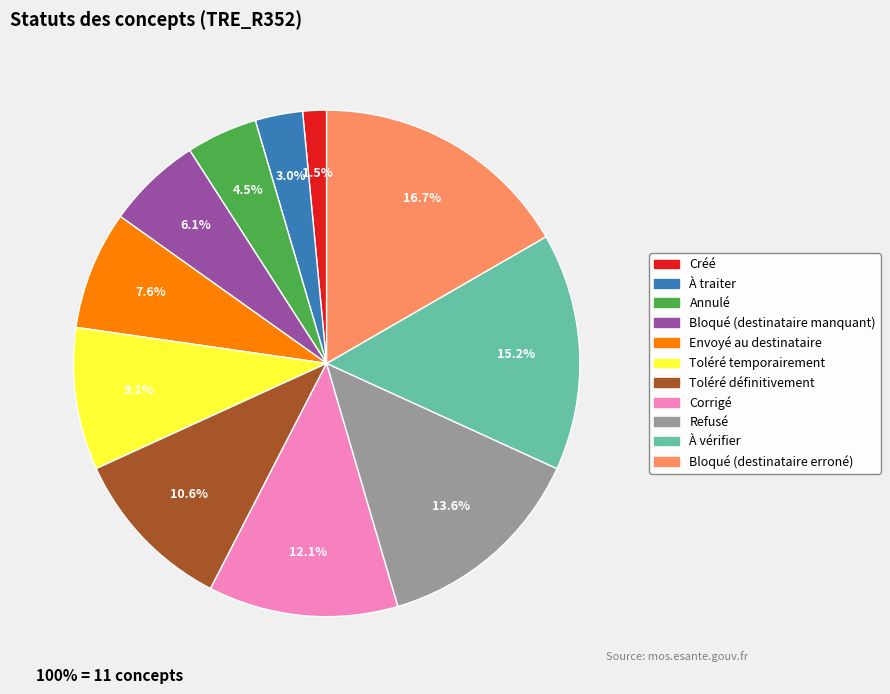

What is the total percentage of Toléré temporairement and À traiter?

12.1%